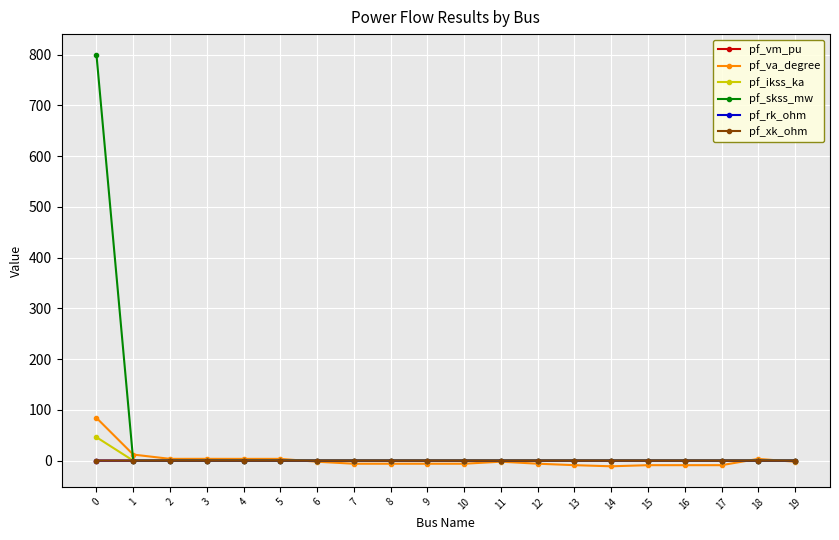

True or false: pf_skss_mw has a value of 0.0 at 18.

True